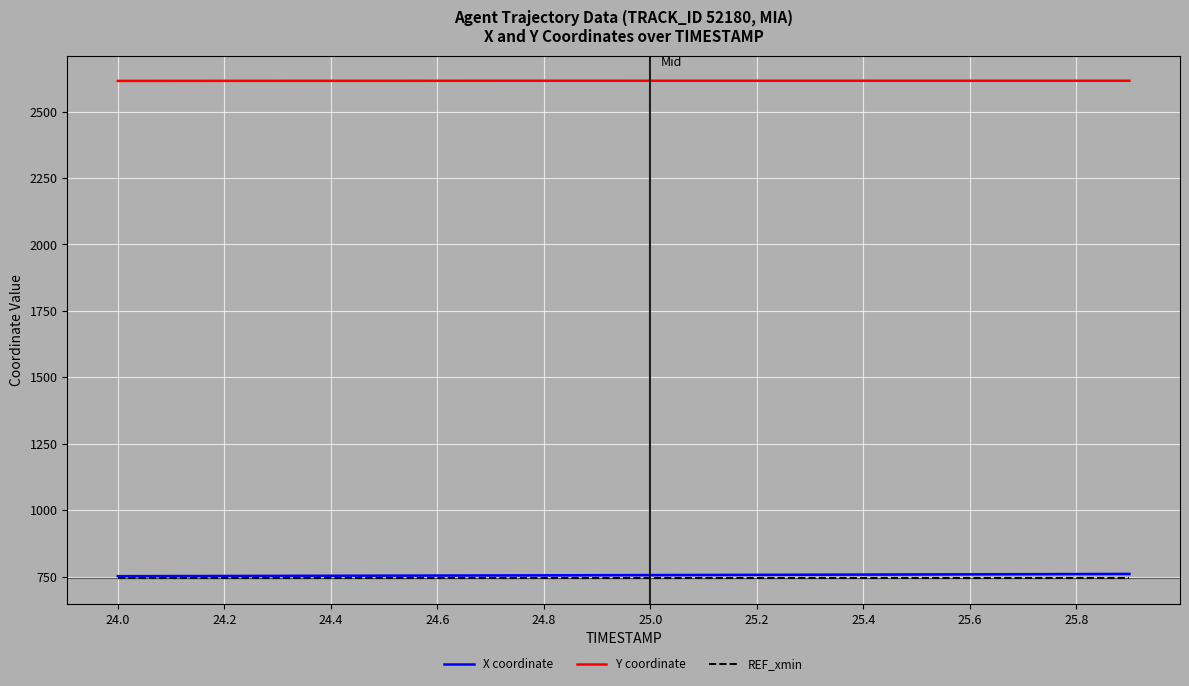

True or false: REF_xmin and Y coordinate cross at least once.

False